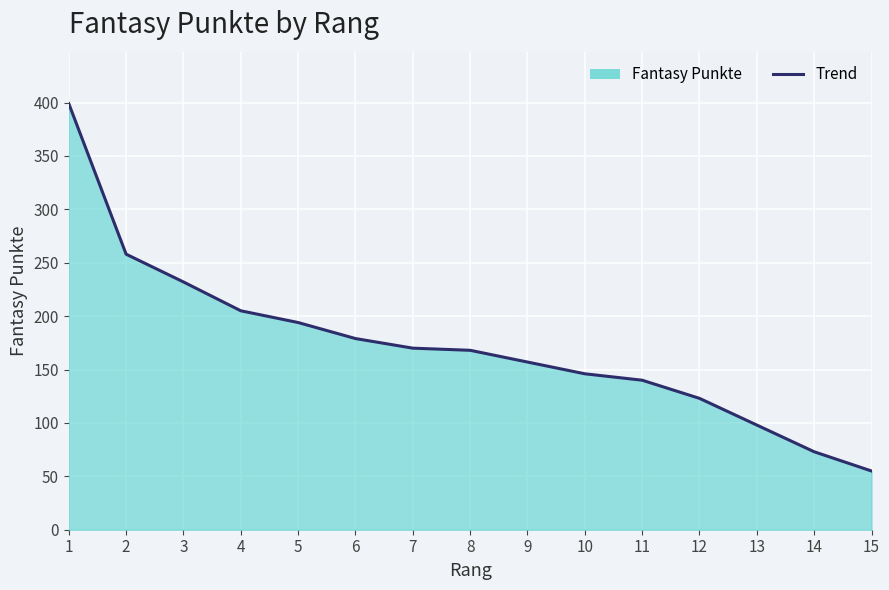

What is the sum of the values at 7 and 8?

338